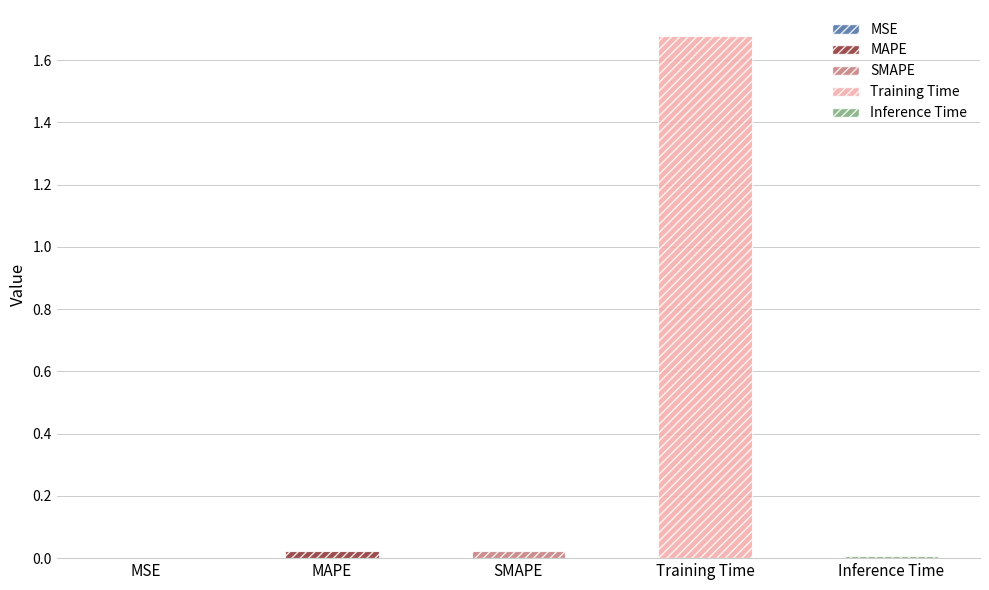

Are the bars grouped side by side (vs. stacked)?

No